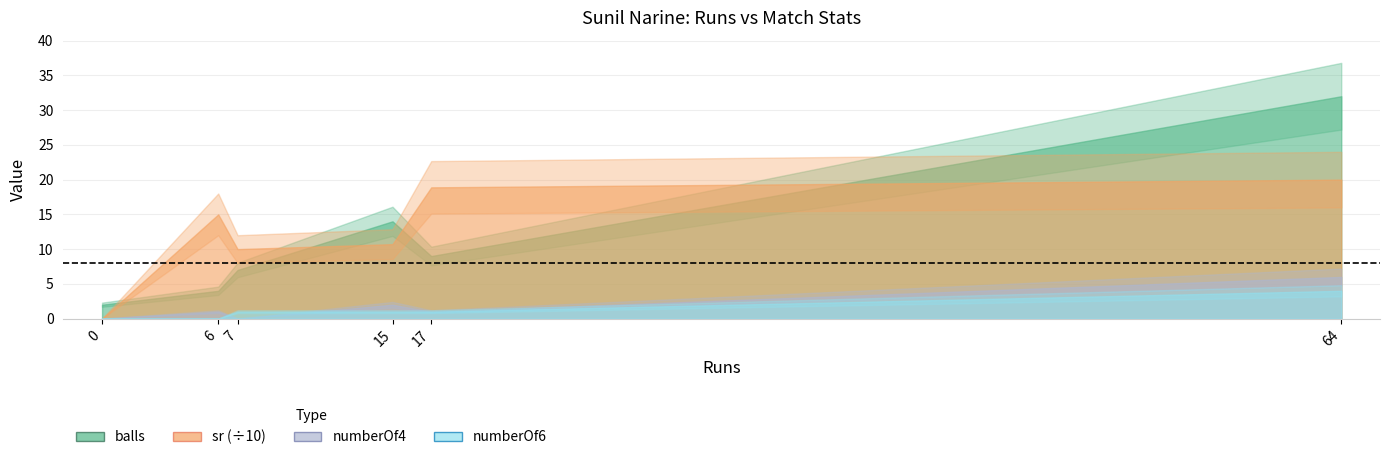

How many lines are shown in the chart?

4